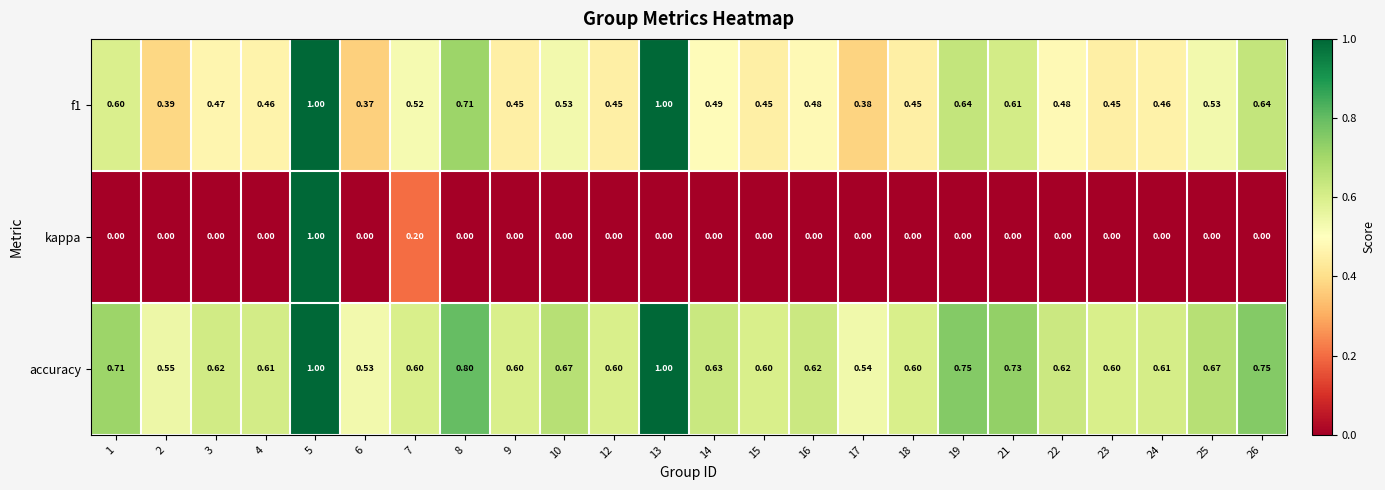

Which series has the largest range (max minus min)?

kappa